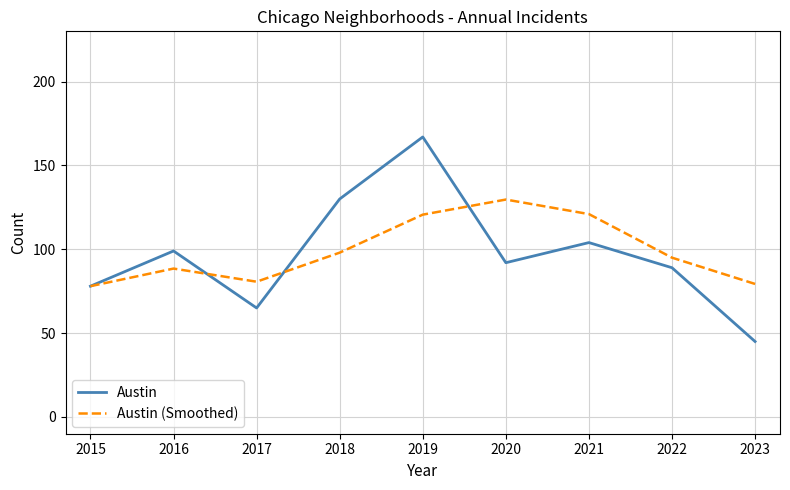

Read the Austin (Smoothed) value at 2017.

80.7